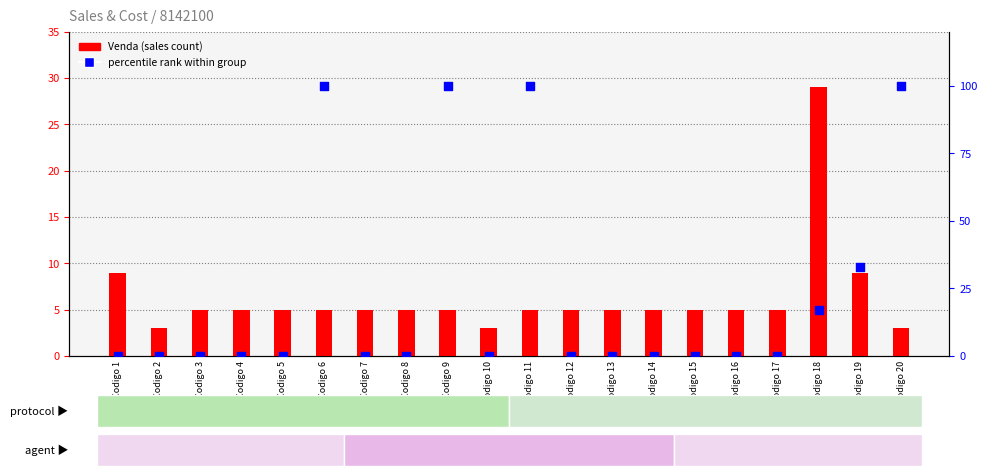

Which series contains the lowest Y value?

percentile rank